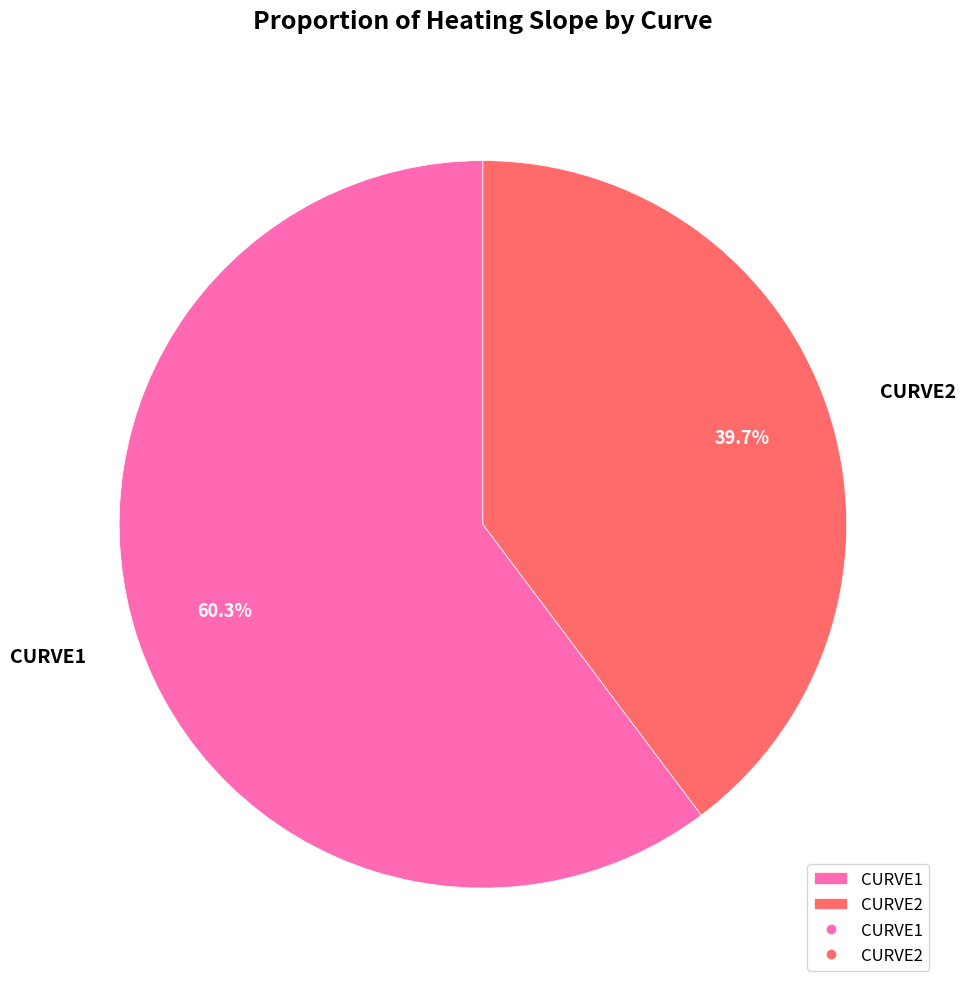

How much of the chart is everything except CURVE2?

60.3%